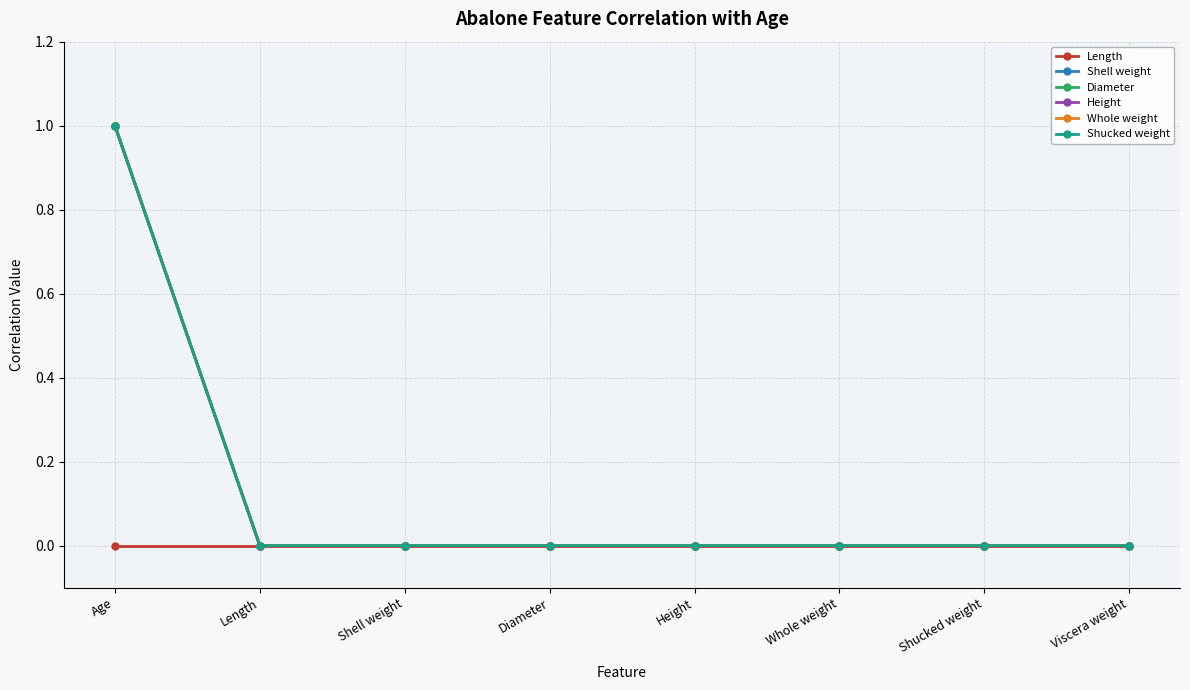

Is this an area chart (filled region under the line)?

No